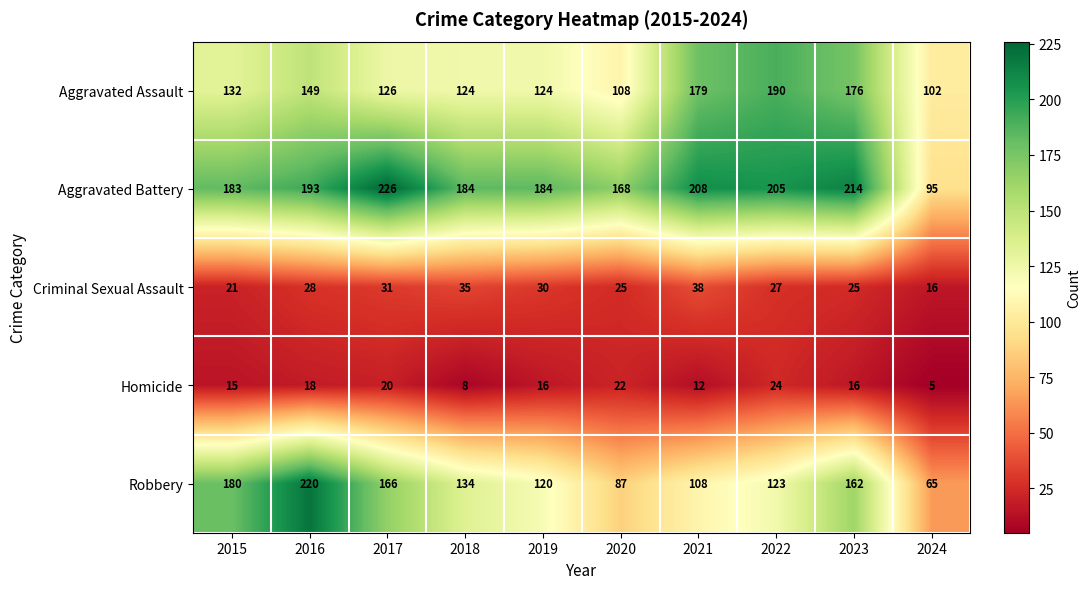

Which series has the widest spread of values?

Robbery